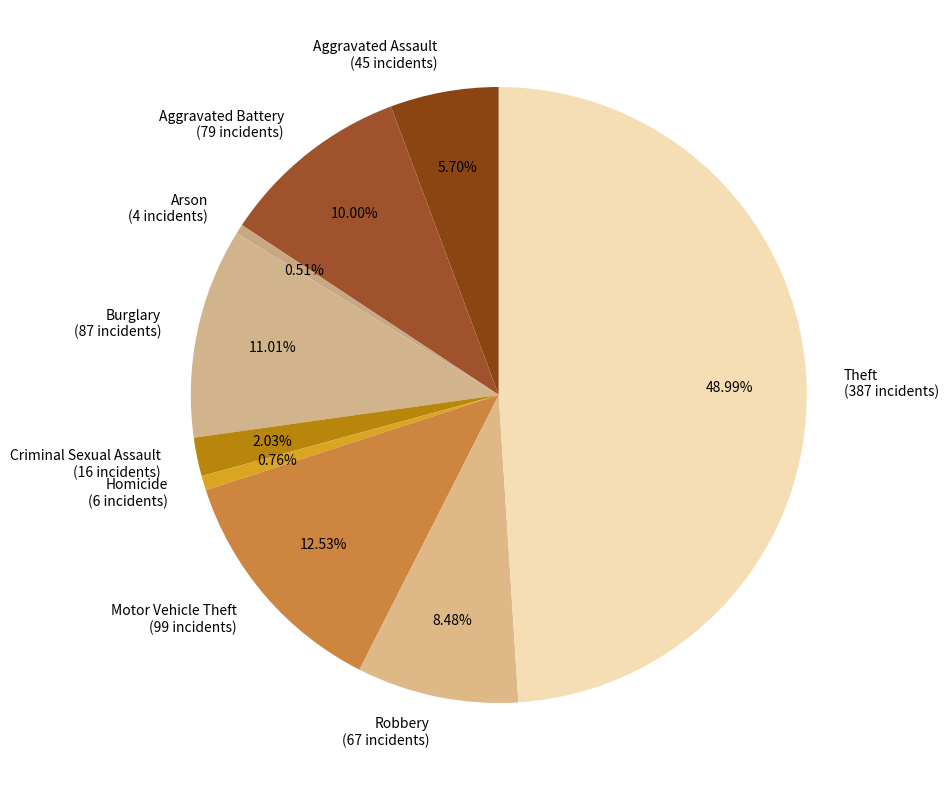

What is the total percentage of Theft and Motor Vehicle Theft?

61.5%